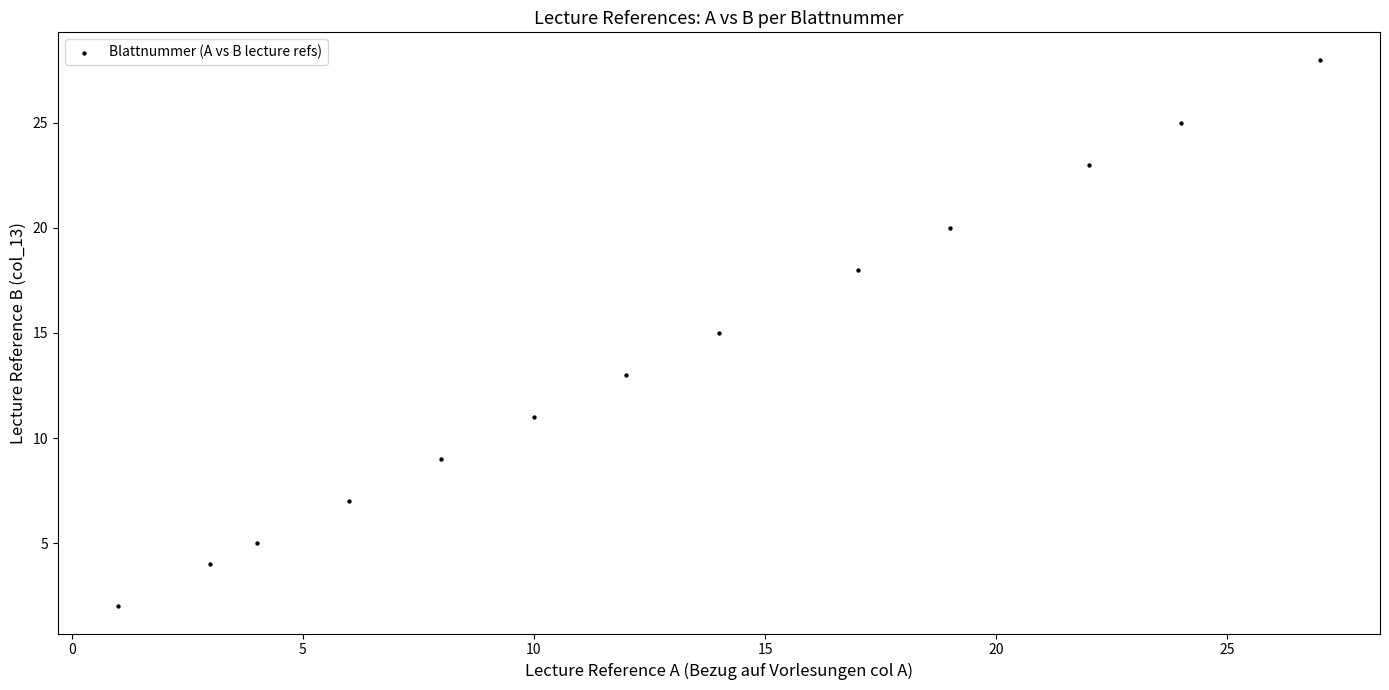

What is the range of Y values (max minus min)?

26